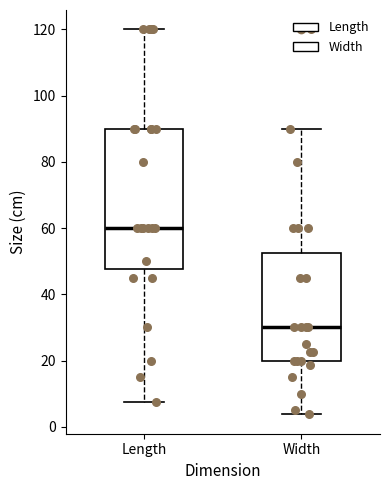

Reading left to right, read every box against the y-axis: the position of its median line, the range the box covers, and the ends of its whiskers. The values are not printed on the chart, so give them approximately, as read against the axis.

Length: median 60, box 48 to 90, whiskers 8 to 120
Width: median 30, box 20 to 52, whiskers 4 to 90